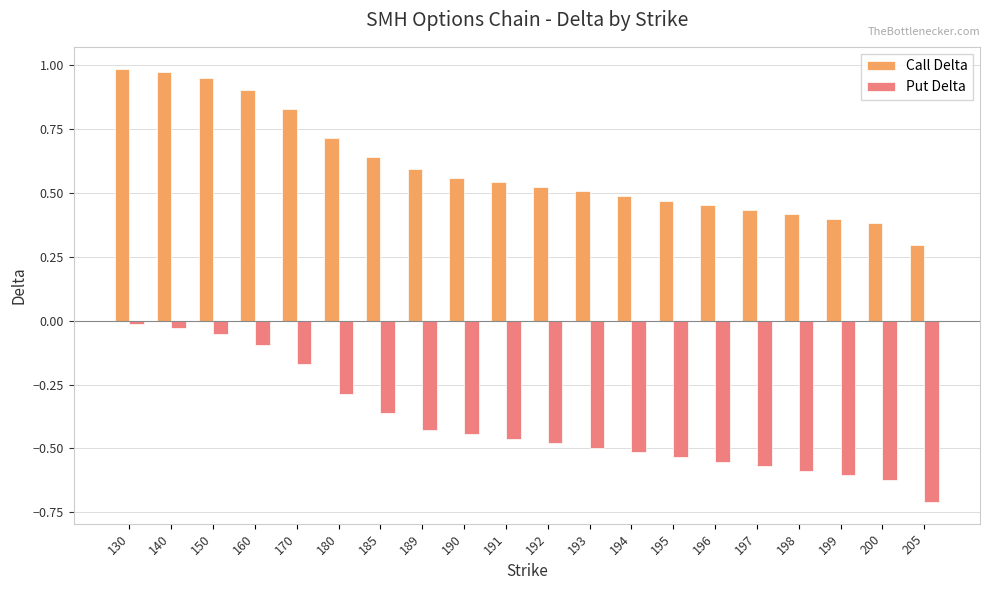

Is the value of Put Delta at 150 greater than the value of Call Delta at 170?

No